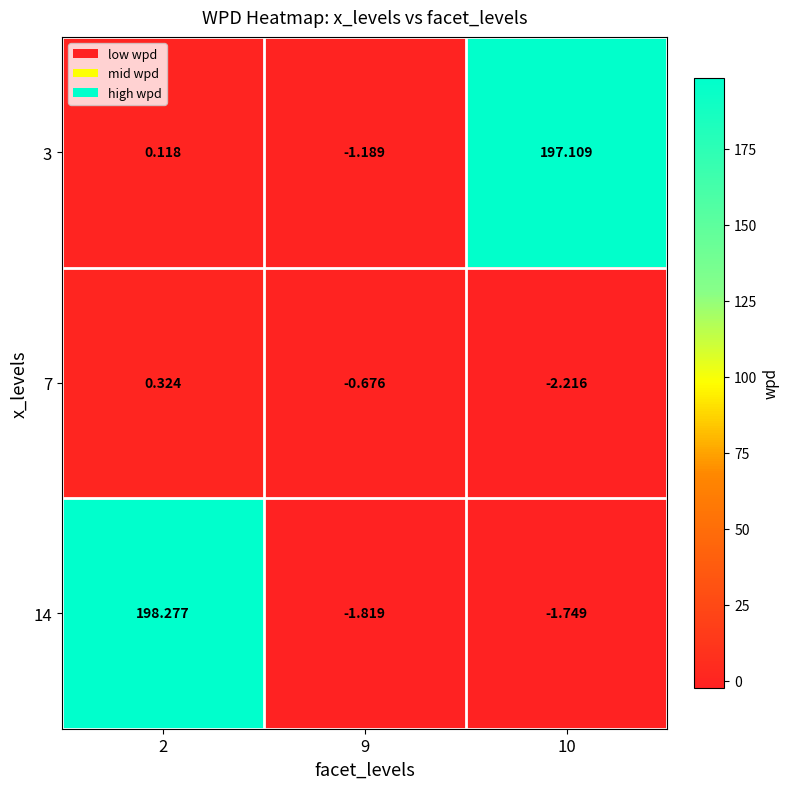

Is the value of 7 at 9 greater than the value of 14 at 2?

No